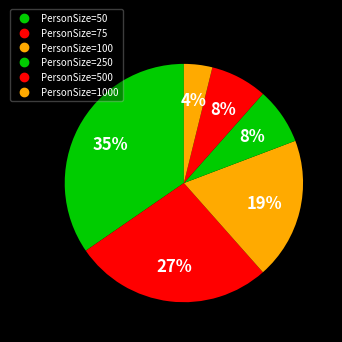

Count the number of slices in the pie.

6